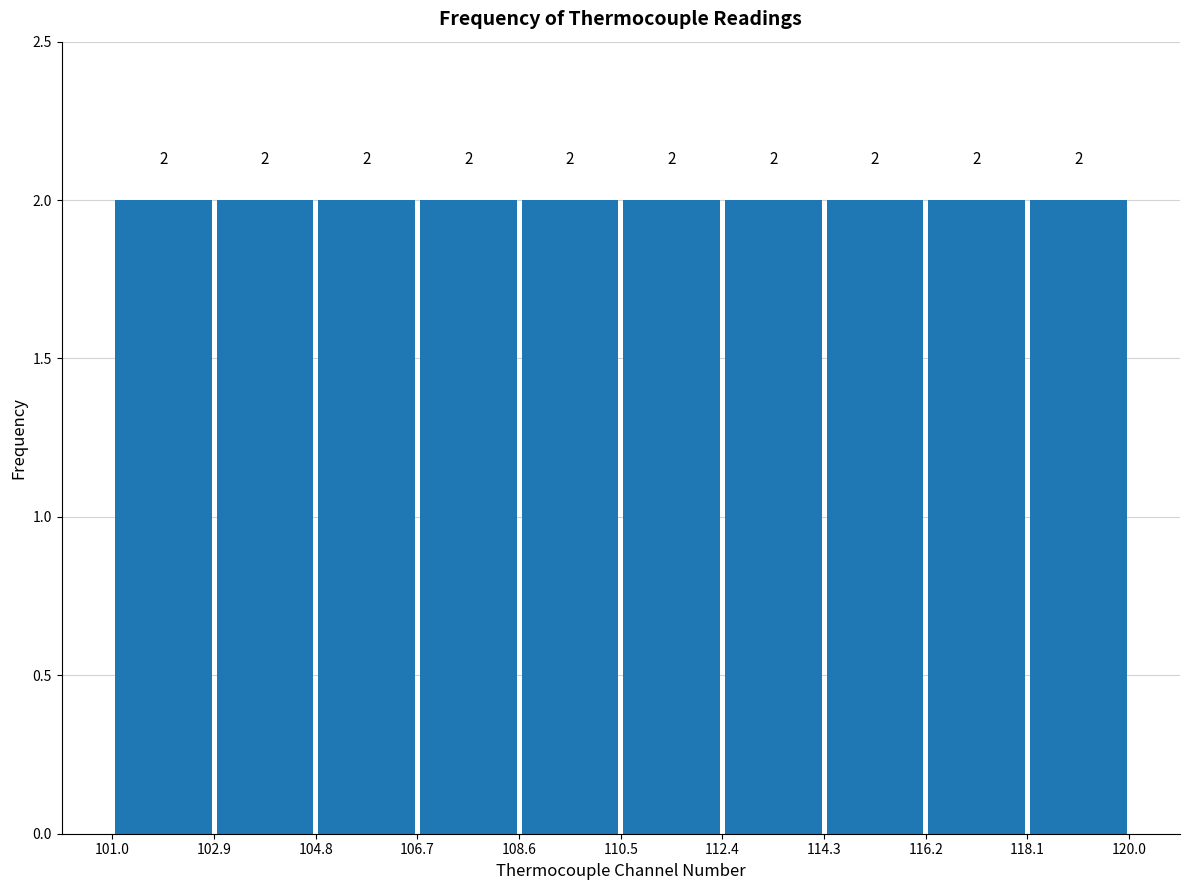

Reading left to right, transcribe this chart: for each bar, give the range it covers on the x-axis and its height.

101.0 to 102.9: 2
102.9 to 104.8: 2
104.8 to 106.7: 2
106.7 to 108.6: 2
108.6 to 110.5: 2
110.5 to 112.4: 2
112.4 to 114.3: 2
114.3 to 116.2: 2
116.2 to 118.1: 2
118.1 to 120.0: 2